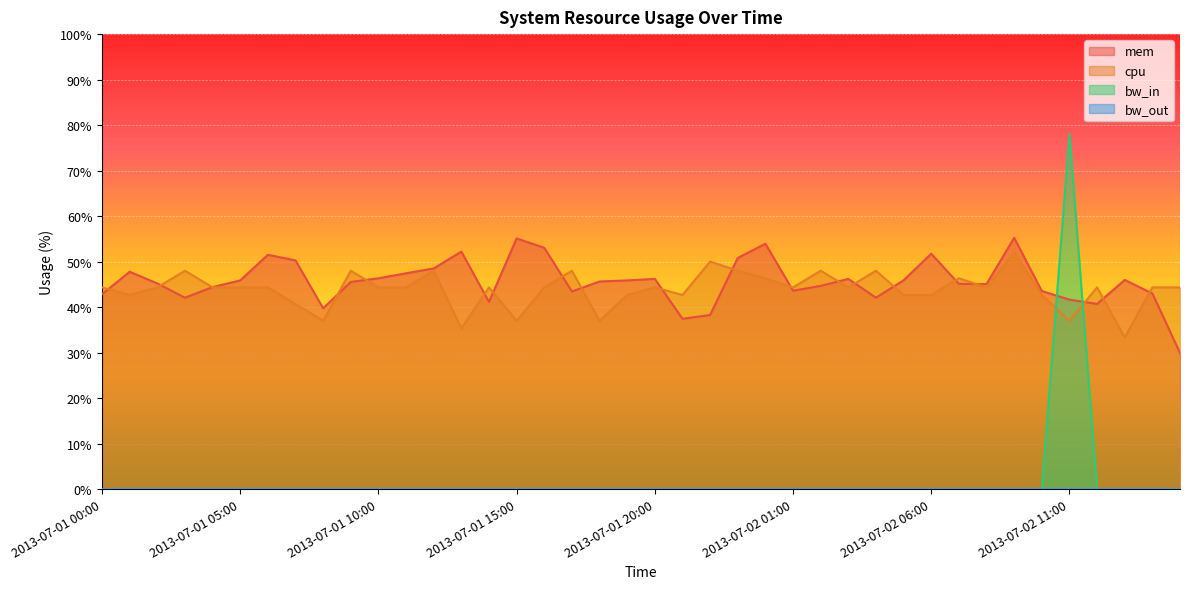

What is the value of the cpu point at the 26th from the left?

44.3